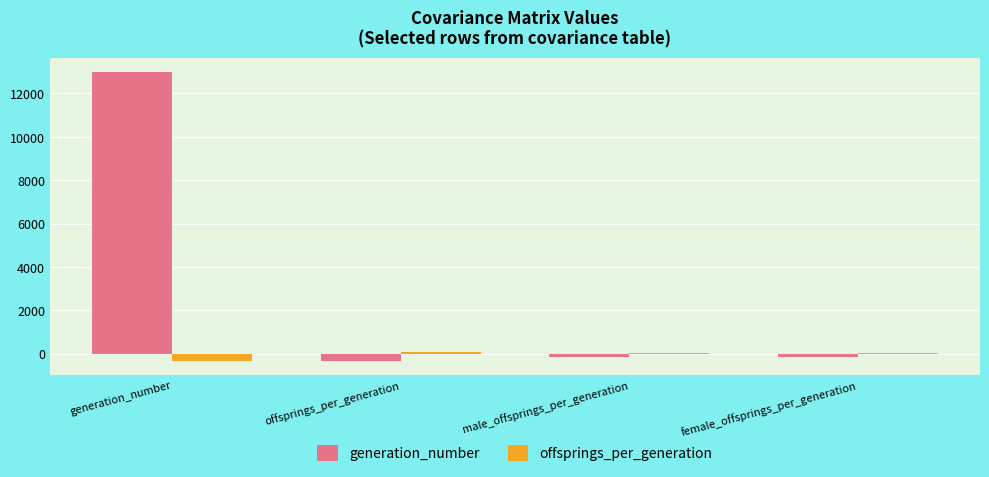

How many distinct data groups are displayed?

2